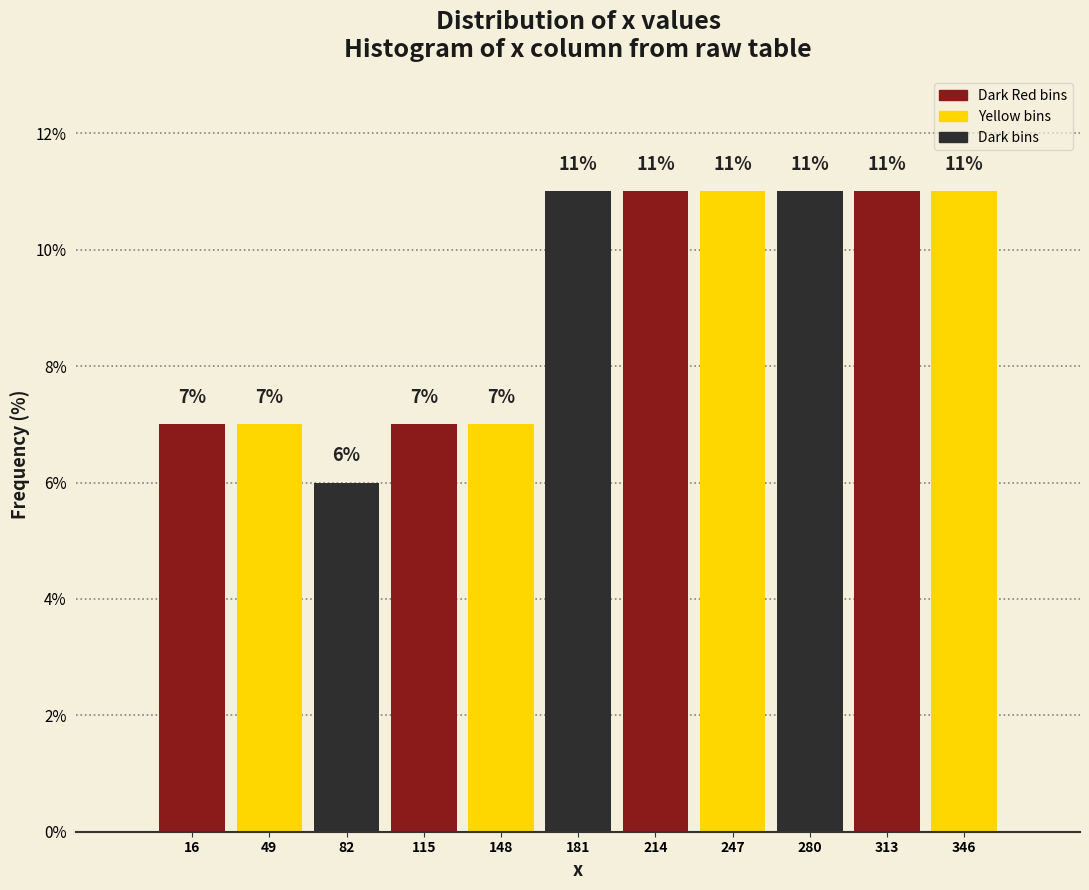

Reading left to right, transcribe this chart: for each bar, give the range it covers on the x-axis and its height. The bar edges are not printed on the chart, so give them approximately, as read against the axis.

0 to 35: 7
35 to 65: 7
65 to 100: 6
100 to 130: 7
130 to 165: 7
165 to 195: 11
195 to 230: 11
230 to 265: 11
265 to 295: 11
295 to 330: 11
330 to 360: 11